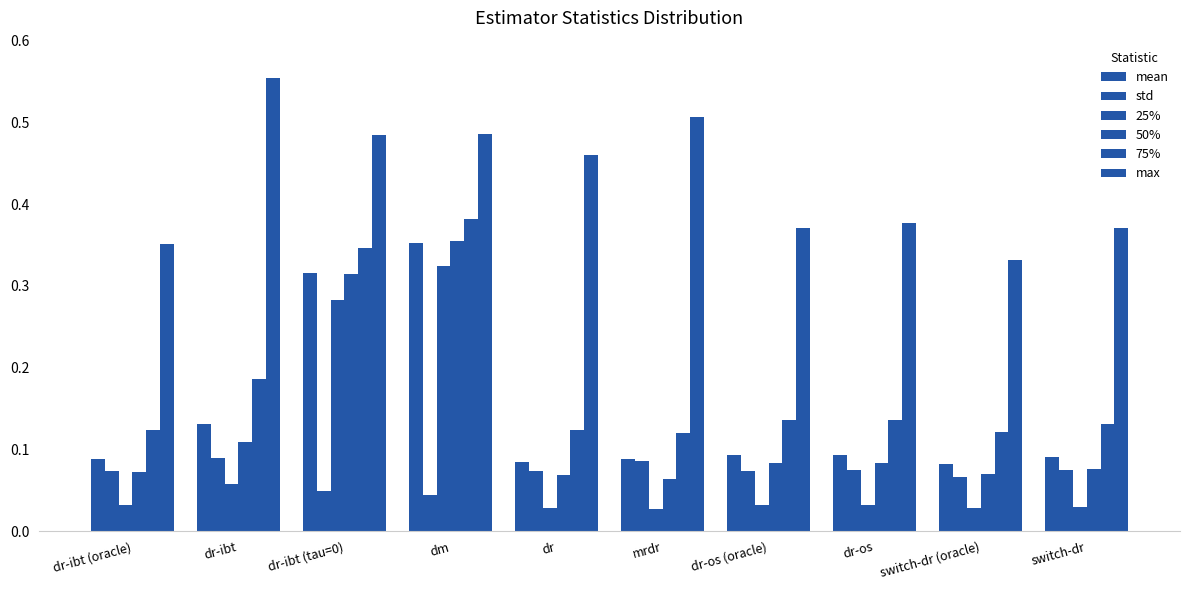

At how many categories does at least one series exceed 0?

10